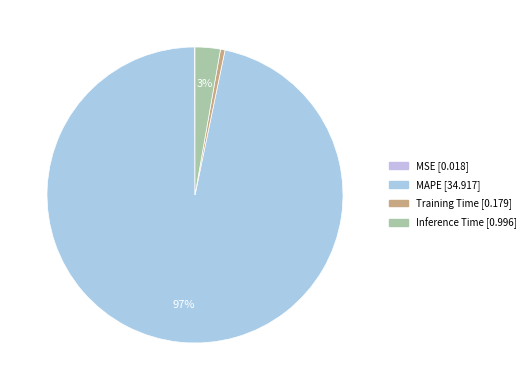

Count the number of slices in the pie.

4